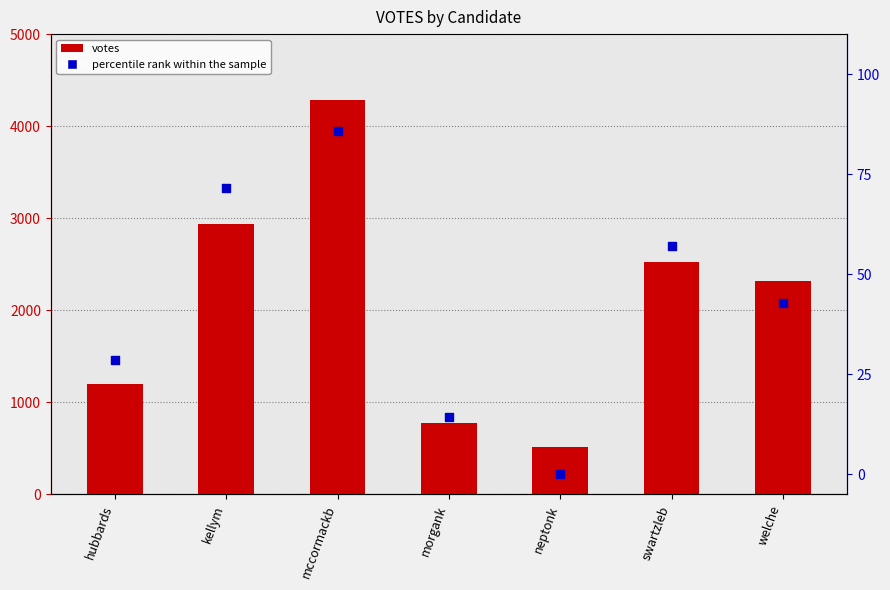

At which category is the sum across all series the highest?

mccormackb